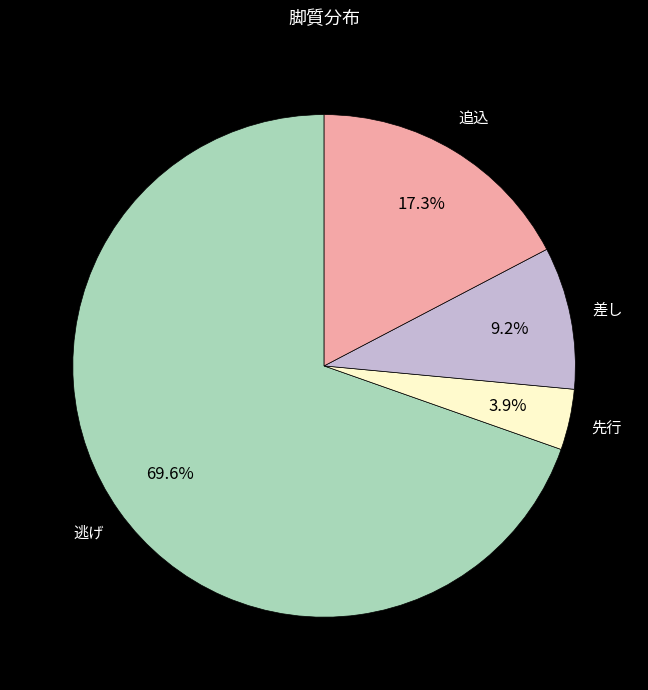

Between 逃げ and 先行, which is larger?

逃げ